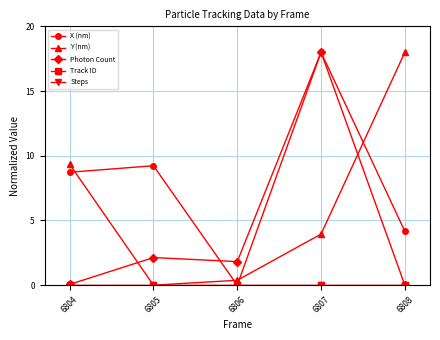

Is this an area chart (filled region under the line)?

No